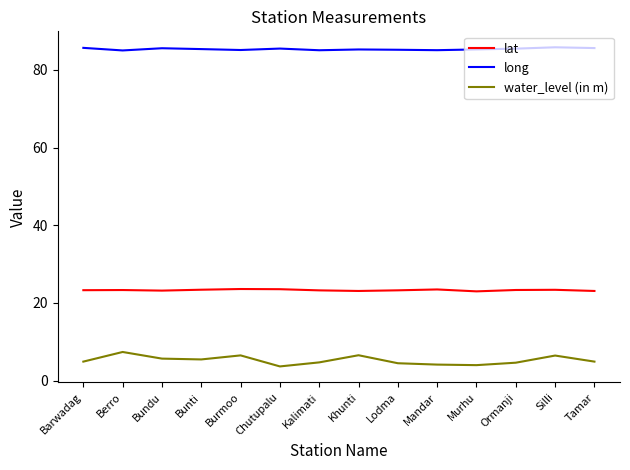

Is this an area chart (filled region under the line)?

No